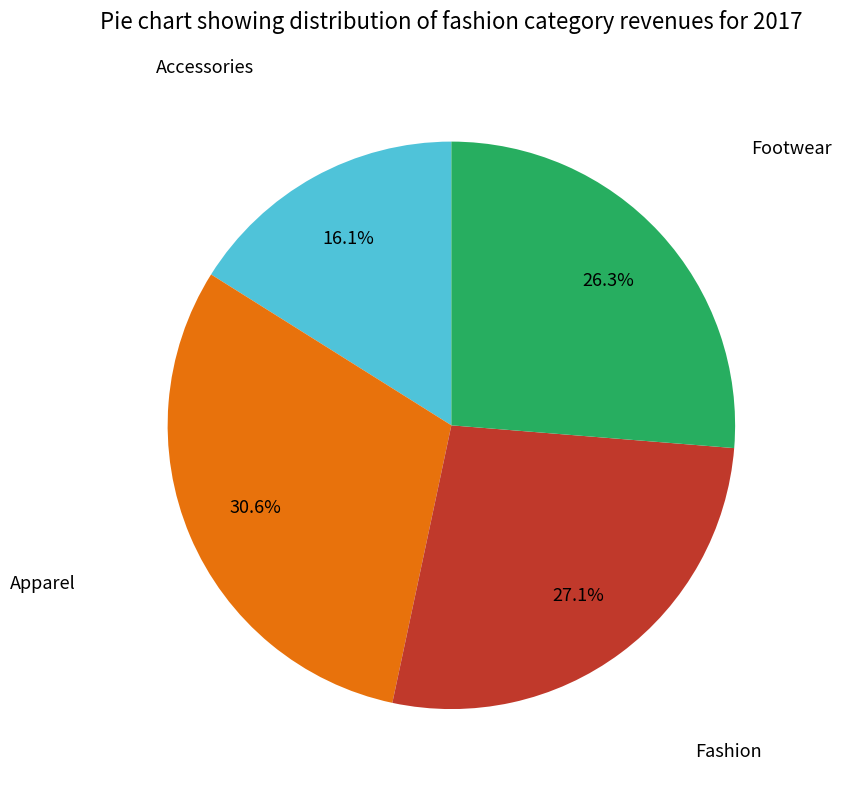

Which category has the biggest portion of the pie?

Apparel